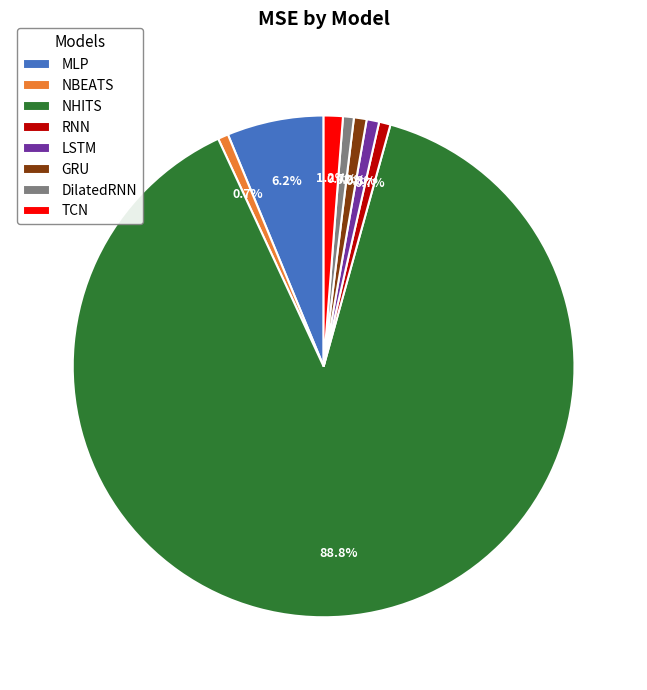

How many slices are in this pie chart?

8